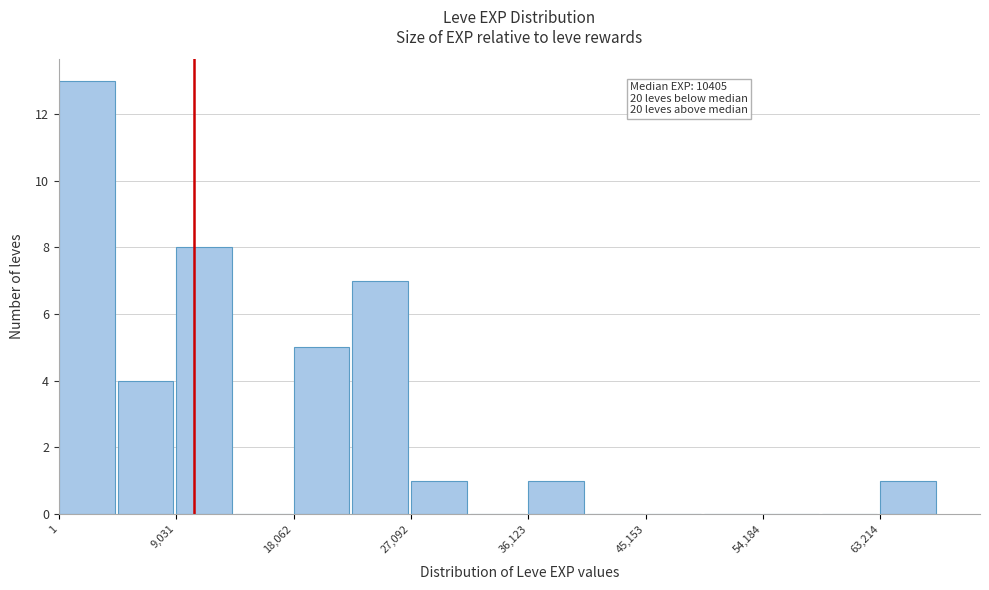

Over which range of the x-axis is the bar tallest?

0 to 5000